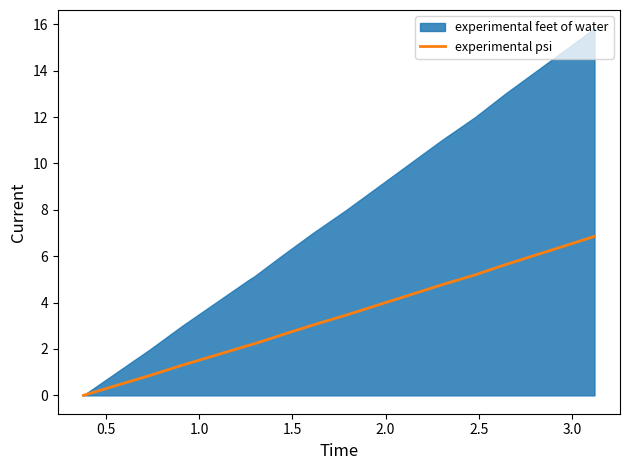

What is the change in value from 2.0 to 15?

-4.3